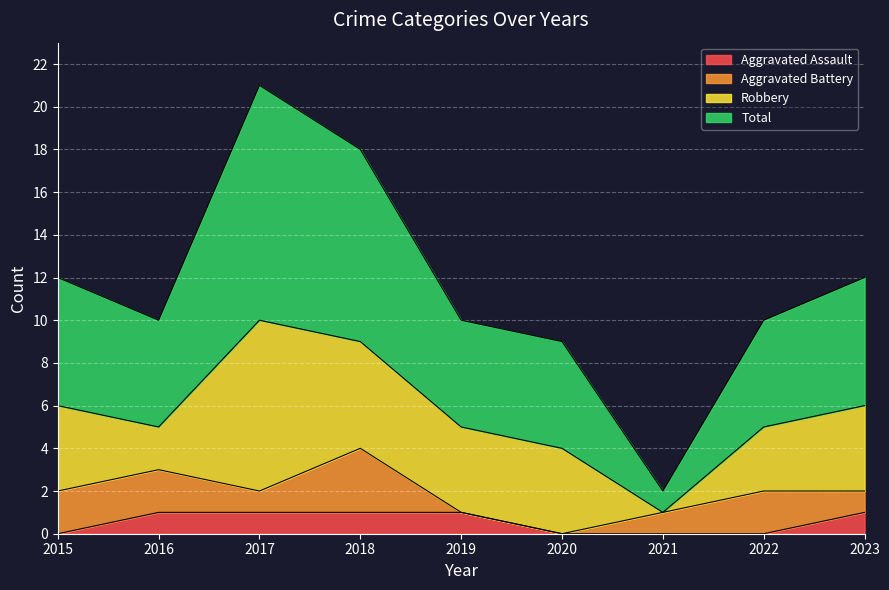

True or false: Aggravated Assault has a value of 0 at 2015.

True